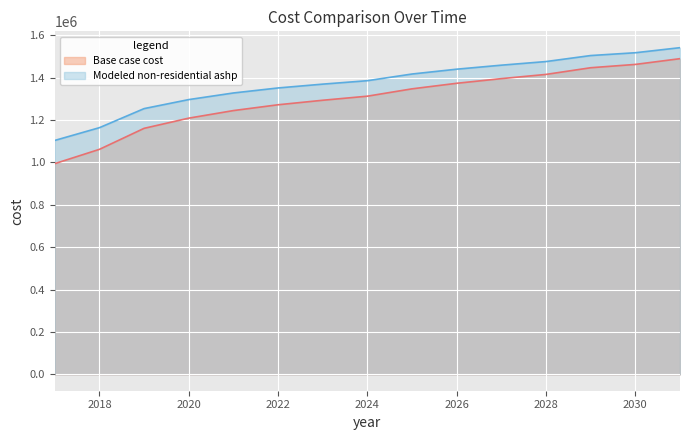

What is the value of the Base case cost point at the 7th from the left?

1293111.8